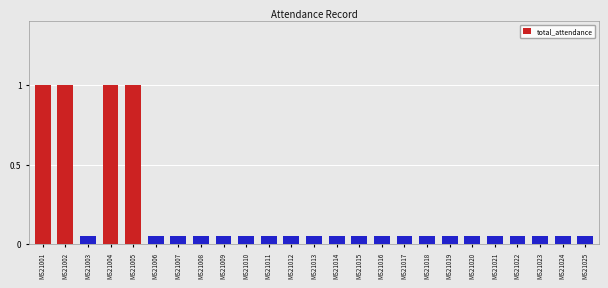

Rank the categories by value from lowest to highest.

MS21003, MS21006, MS21007, MS21008, MS21009, MS21010, MS21011, MS21012, MS21013, MS21014, MS21015, MS21016, MS21017, MS21018, MS21019, MS21020, MS21021, MS21022, MS21023, MS21024, MS21025, MS21001, MS21002, MS21004, MS21005